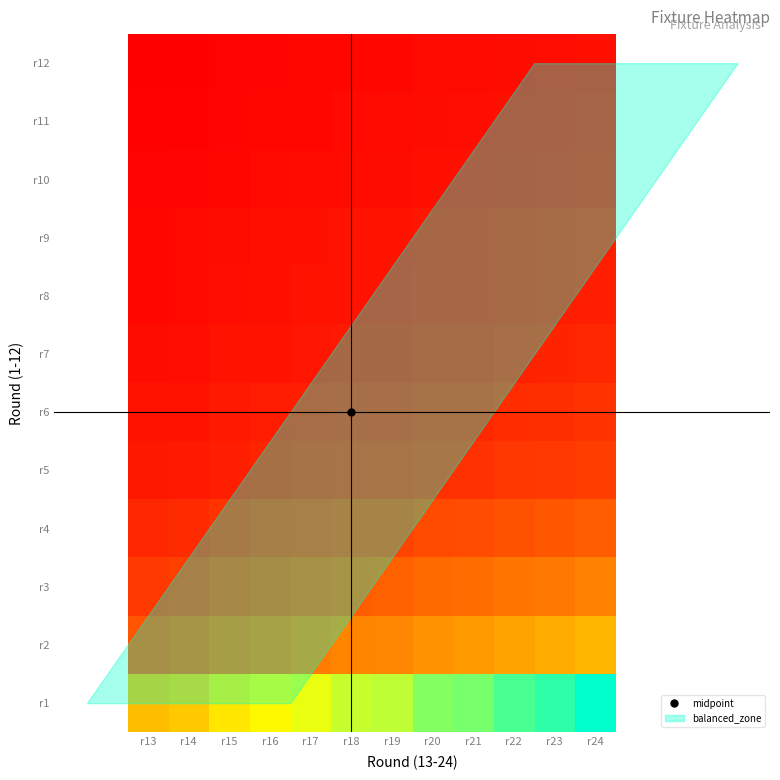

Reading left to right, what are all the values shown in this chart?

r1: r13=12.4	r14=13.1	r15=14.9	r16=16.0	r17=17.0	r18=18.0	r19=18.3	r20=20.0	r21=20.4	r22=21.8	r23=22.6	r24=24.0
r2: r13=6.2	r14=6.5	r15=7.5	r16=8.0	r17=8.5	r18=9.0	r19=9.2	r20=10.0	r21=10.2	r22=10.9	r23=11.3	r24=12.0
r3: r13=4.6	r14=4.9	r15=5.5	r16=5.9	r17=6.3	r18=6.7	r19=6.8	r20=7.4	r21=7.6	r22=8.1	r23=8.4	r24=8.9
r4: r13=3.4	r14=3.6	r15=4.1	r16=4.4	r17=4.7	r18=5.0	r19=5.1	r20=5.6	r21=5.7	r22=6.1	r23=6.3	r24=6.7
r5: r13=2.5	r14=2.6	r15=3.0	r16=3.2	r17=3.4	r18=3.6	r19=3.7	r20=4.0	r21=4.1	r22=4.4	r23=4.5	r24=4.8
r6: r13=2.1	r14=2.3	r15=2.6	r16=2.8	r17=2.9	r18=3.1	r19=3.2	r20=3.4	r21=3.5	r22=3.8	r23=3.9	r24=4.1
r7: r13=1.8	r14=1.9	r15=2.1	r16=2.3	r17=2.4	r18=2.6	r19=2.6	r20=2.9	r21=2.9	r22=3.1	r23=3.2	r24=3.4
r8: r13=1.6	r14=1.6	r15=1.9	r16=2.0	r17=2.1	r18=2.2	r19=2.3	r20=2.5	r21=2.5	r22=2.7	r23=2.8	r24=3.0
r9: r13=1.5	r14=1.6	r15=1.8	r16=2.0	r17=2.1	r18=2.2	r19=2.2	r20=2.4	r21=2.5	r22=2.7	r23=2.8	r24=2.9
r10: r13=1.2	r14=1.3	r15=1.5	r16=1.6	r17=1.7	r18=1.8	r19=1.8	r20=2.0	r21=2.0	r22=2.2	r23=2.3	r24=2.4
r11: r13=1.1	r14=1.2	r15=1.4	r16=1.5	r17=1.6	r18=1.7	r19=1.7	r20=1.8	r21=1.9	r22=2.0	r23=2.1	r24=2.2
r12: r13=1.0	r14=1.1	r15=1.2	r16=1.3	r17=1.4	r18=1.5	r19=1.5	r20=1.7	r21=1.7	r22=1.8	r23=1.9	r24=2.0